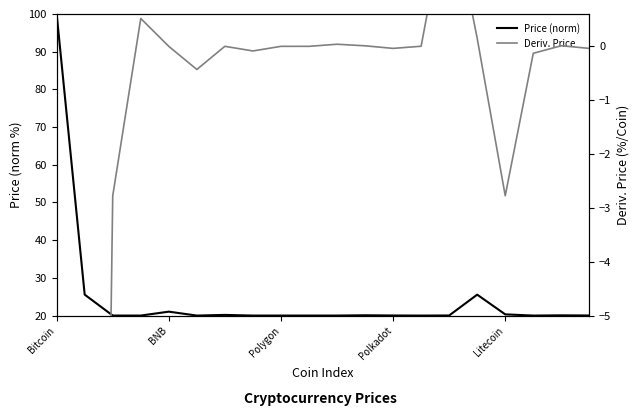

True or false: Deriv. Price and Price (norm) cross at least once.

False